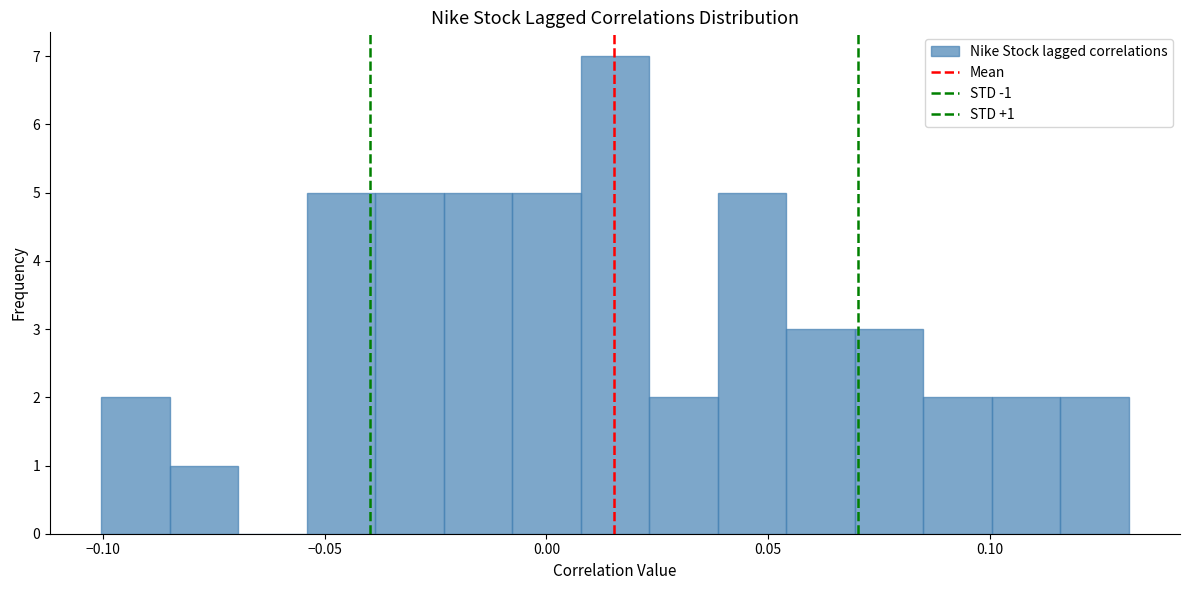

Around what value on the x-axis is the tallest bar? Give the approximate position of its centre, as read against the axis.

0.015